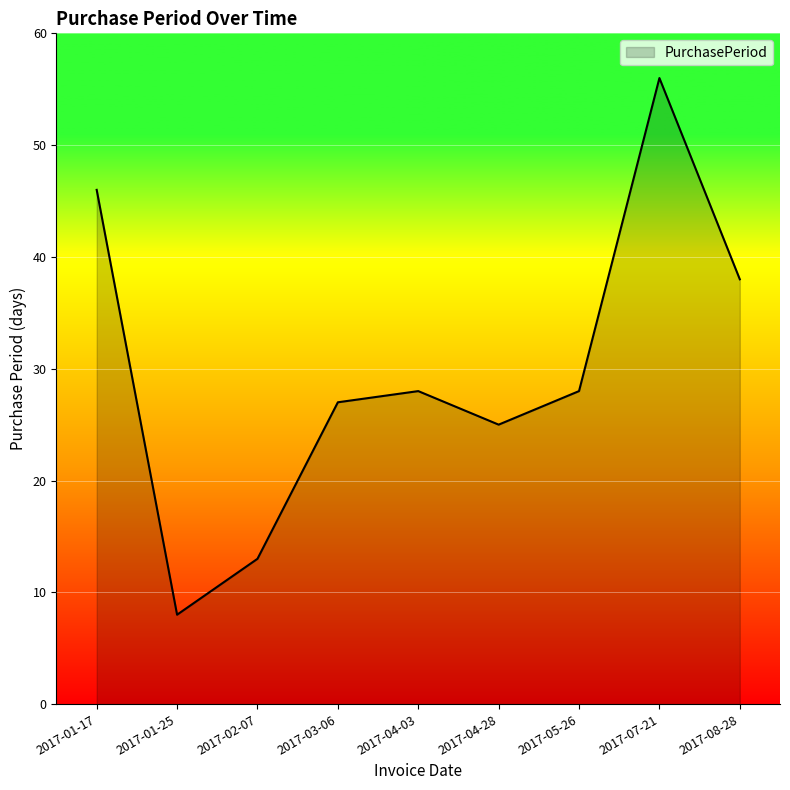

True or false: the data shows 44 at 2017-03-06.

False